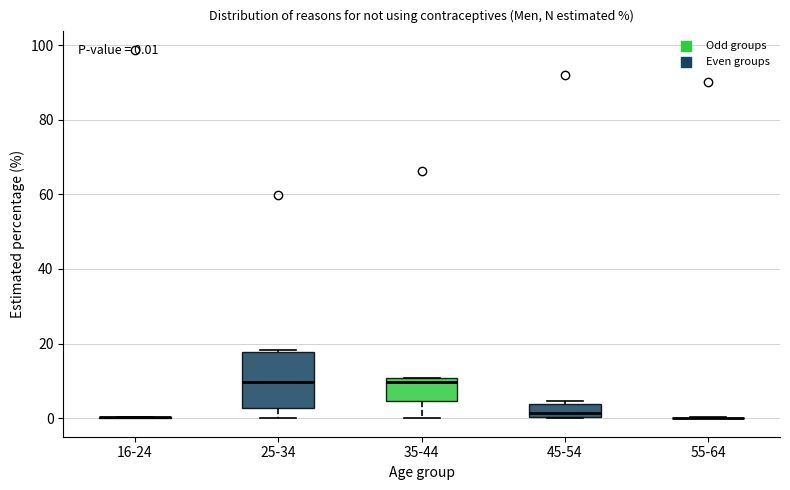

Comparing the boxes themselves (not the whiskers), which one is the tallest?

25-34